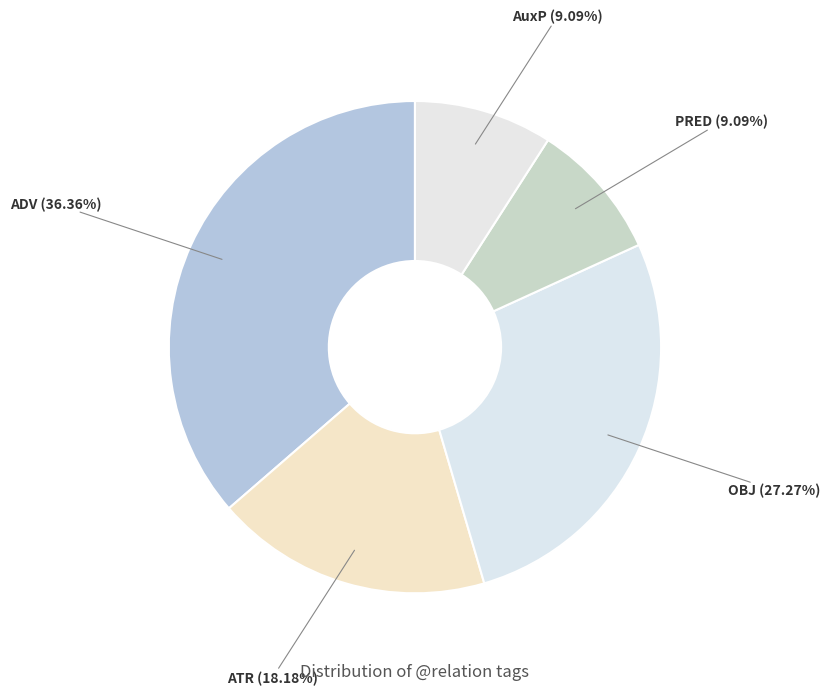

How many slices are in this pie chart?

5